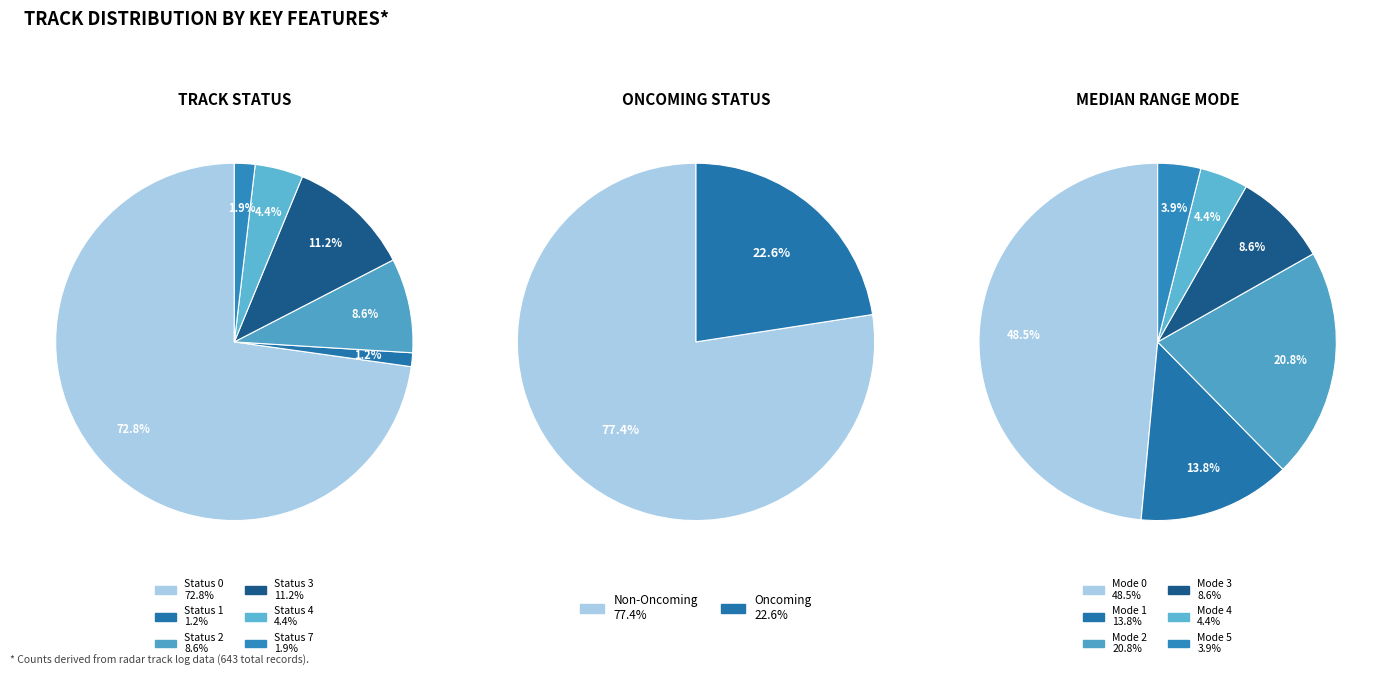

What is the total percentage of track_status_0 and track_status_1?

74.0%